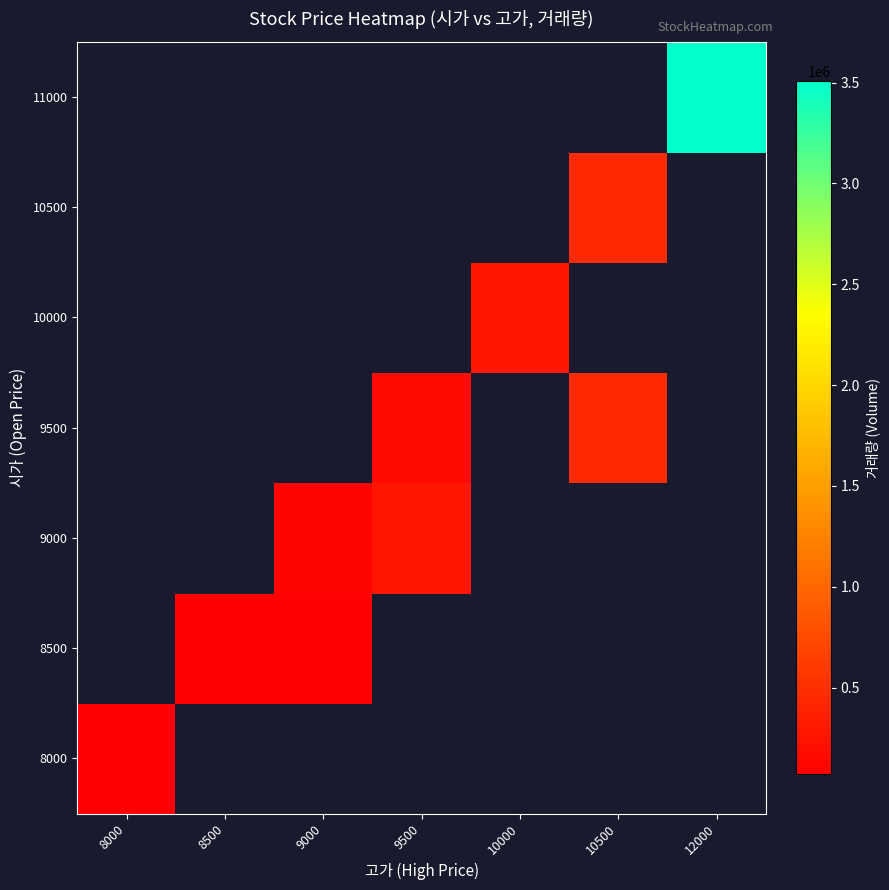

How many data points does each series have?

7